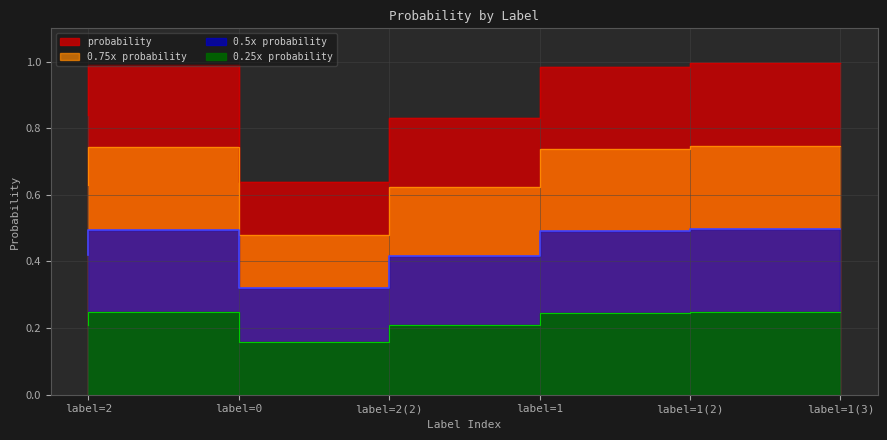

Does the chart have visible grid lines?

Yes